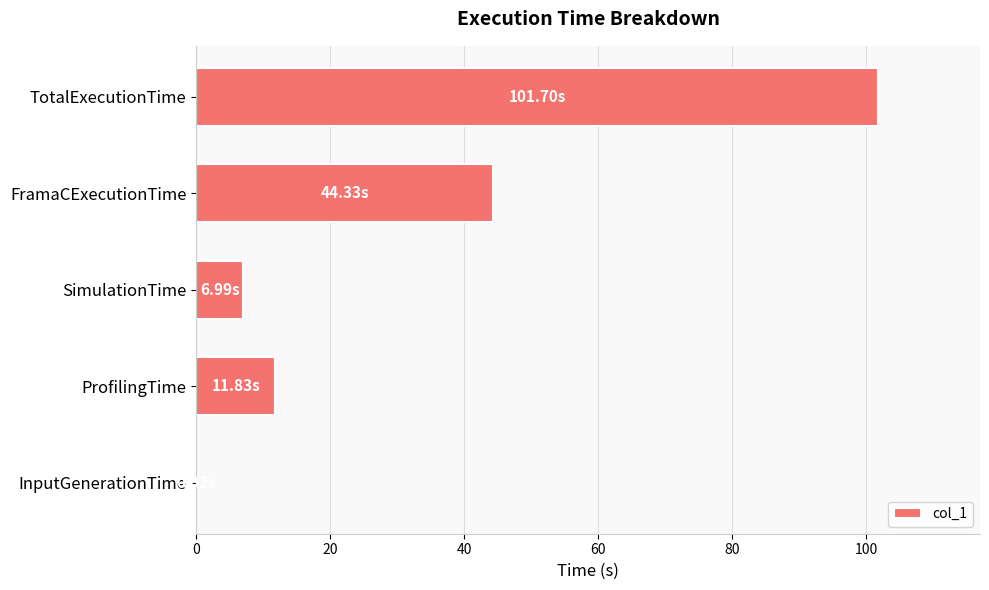

Where is the data nearest to the value 50?

FramaCExecutionTime